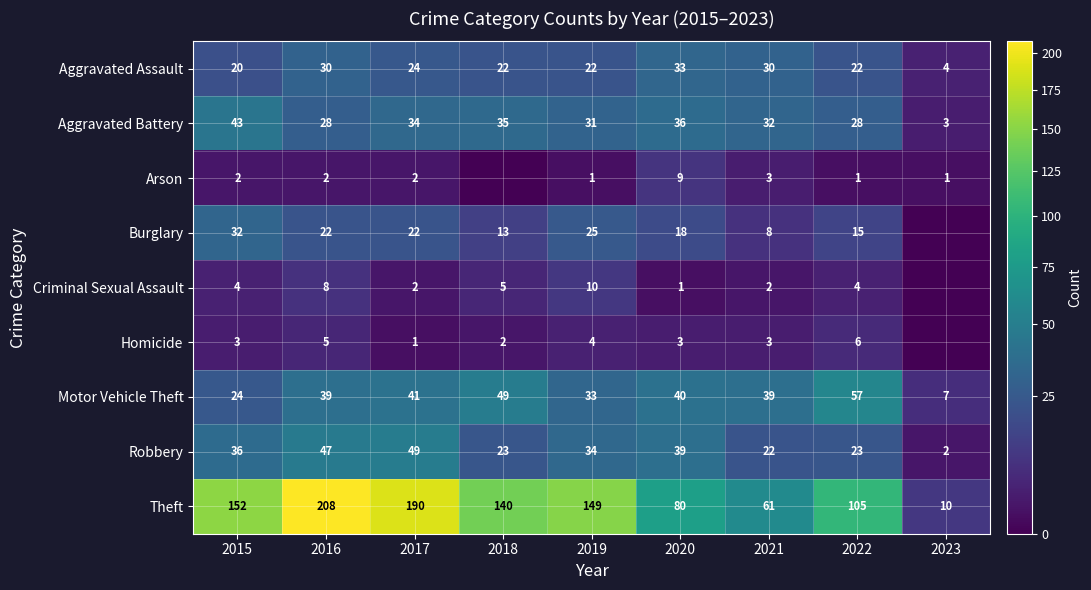

The Theft series shows 208 at 2016. True or false?

True